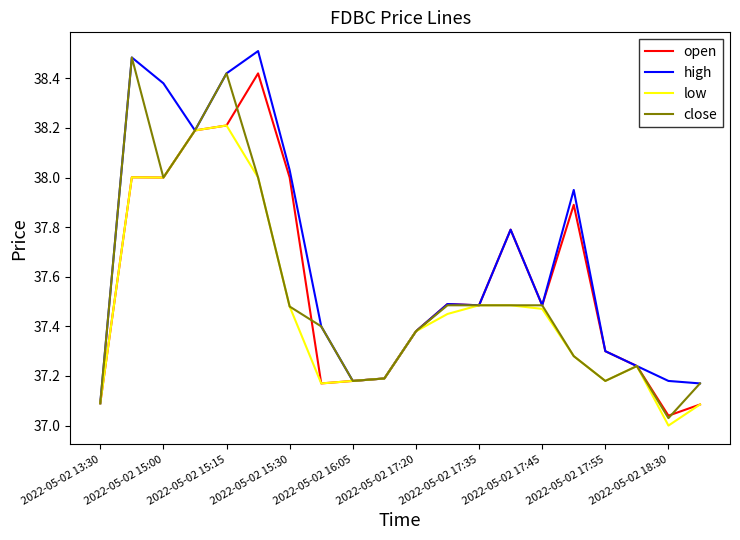

Which series has the largest total across all categories?

high